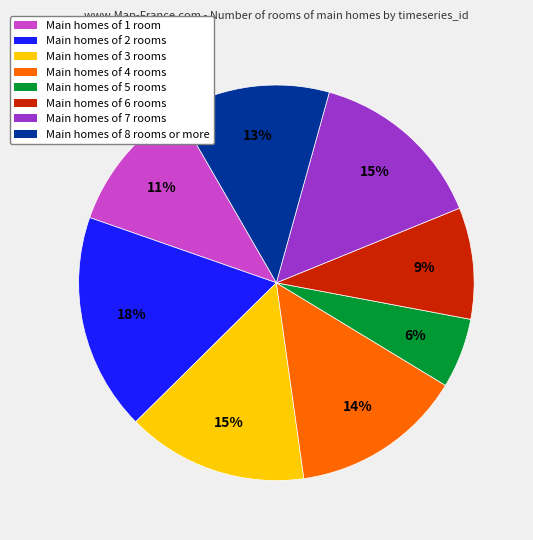

To the nearest percent, what is the average slice percentage?

12%